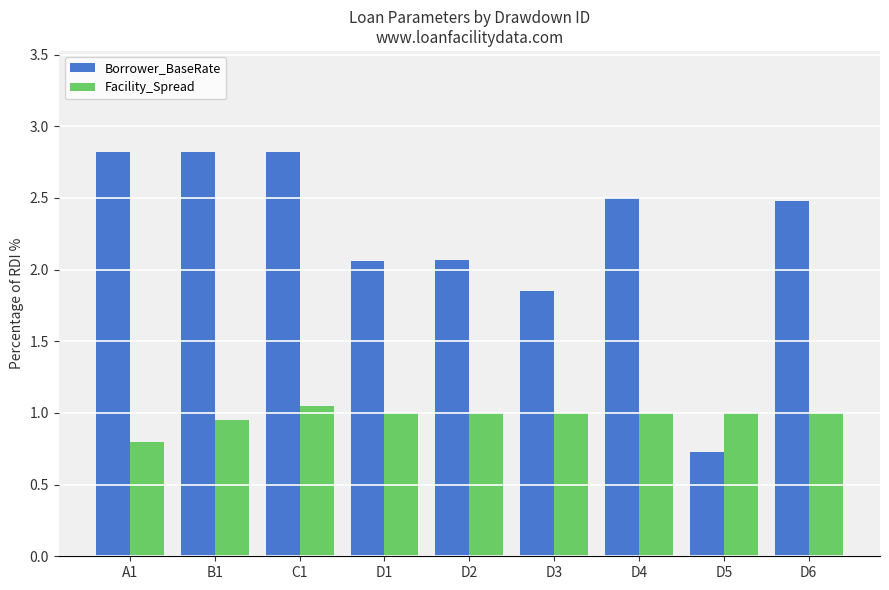

Which category has the lowest value in the Facility_Spread series?

A1